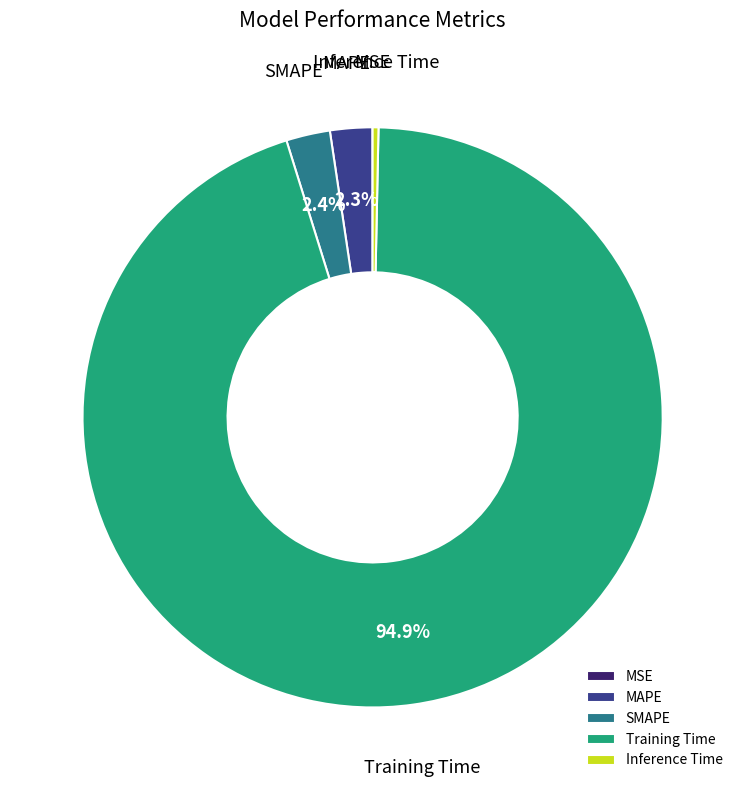

Does Inference Time account for over 50% of the chart?

No